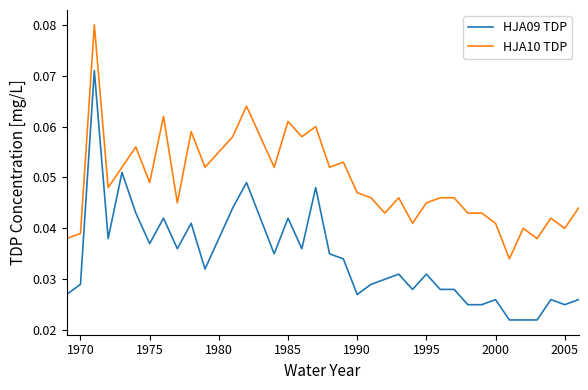

Rank the series by their maximum value, from lowest to highest.

HJA09 TDP, HJA10 TDP